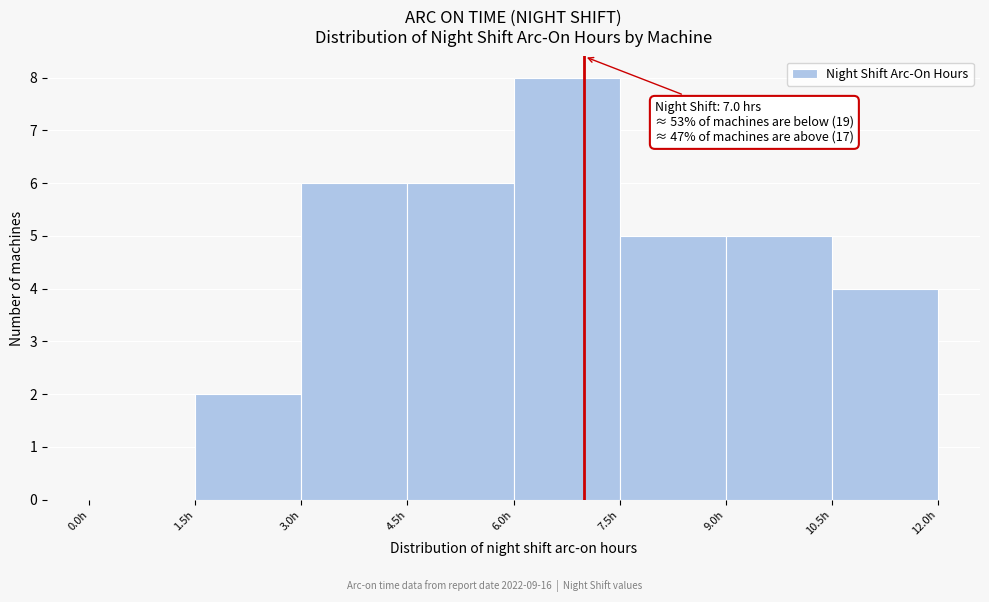

Over which range of the x-axis is the bar tallest?

6.0 to 7.5